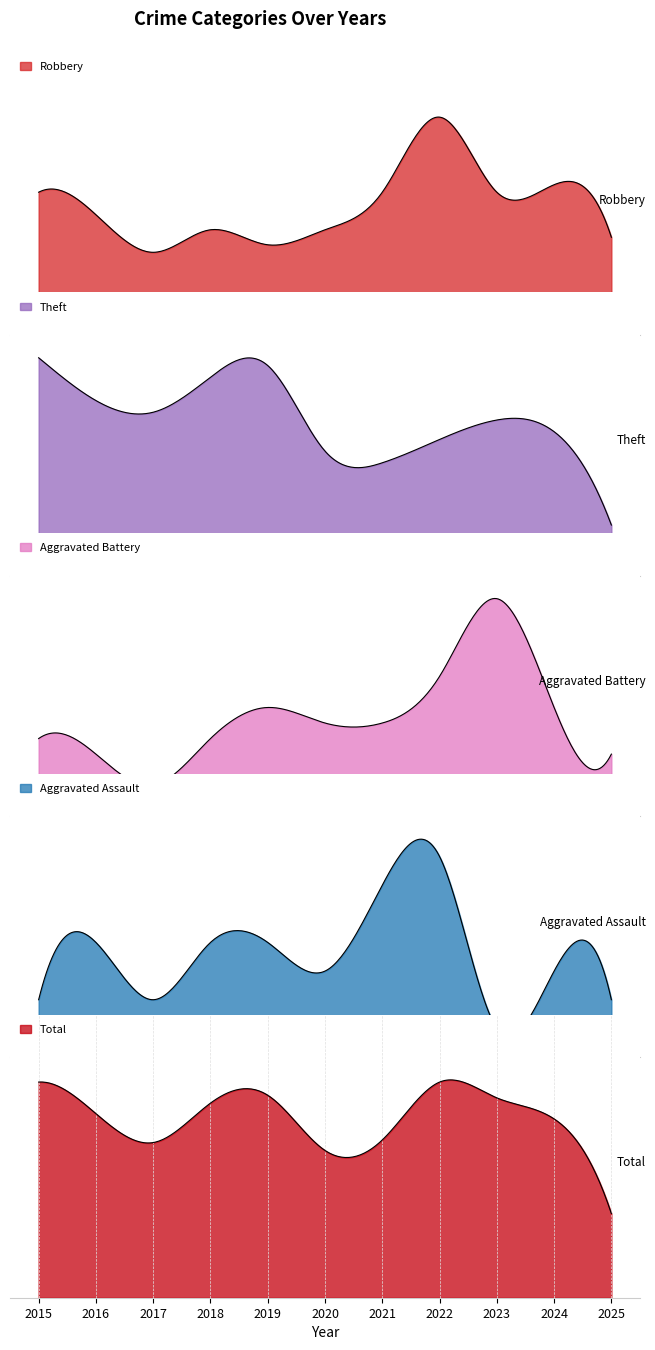

The value of Aggravated Assault at 2025 is 3. True or false?

False